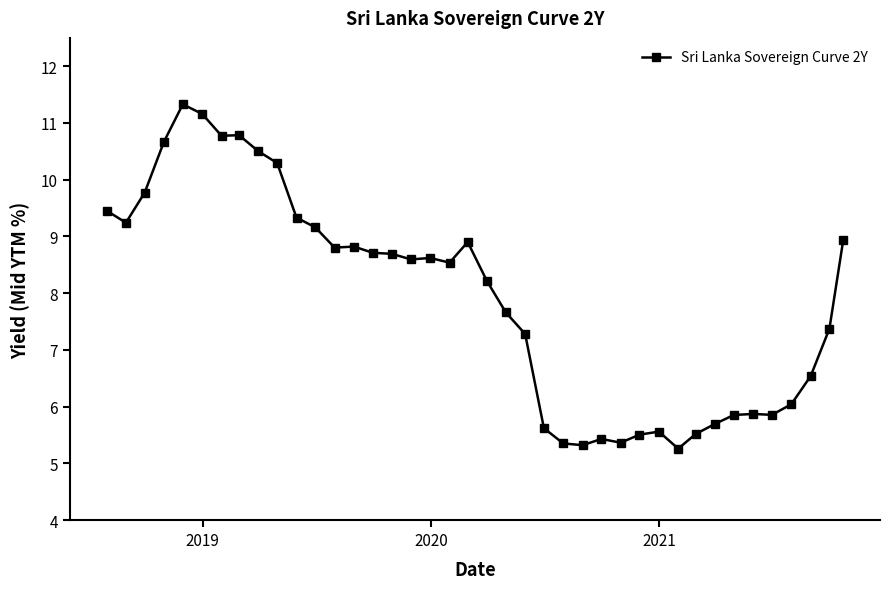

What is the greatest value displayed?

11.3